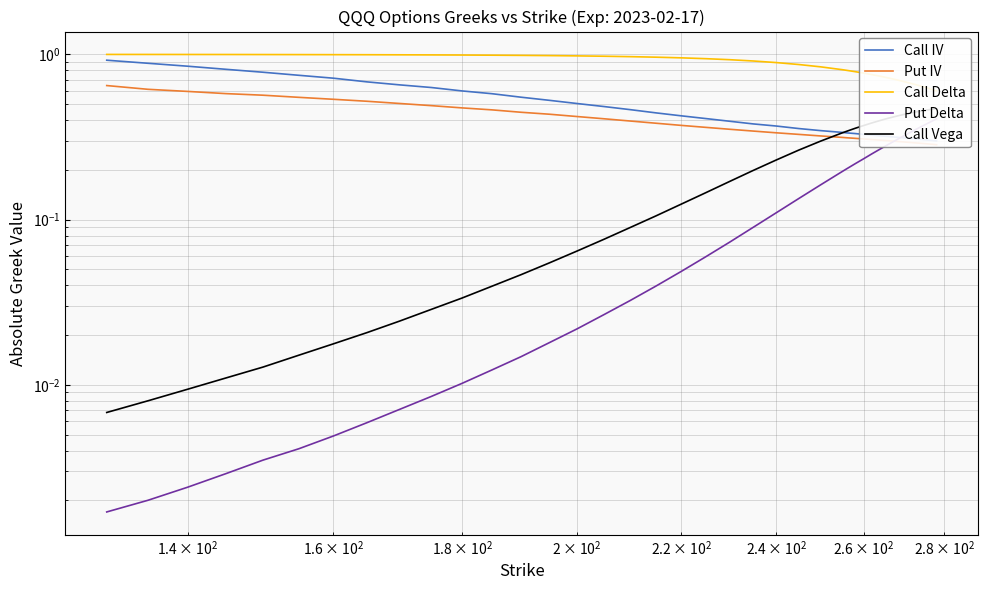

Rank the series by their maximum value, from lowest to highest.

Put Delta, Call Vega, Put IV, Call IV, Call Delta